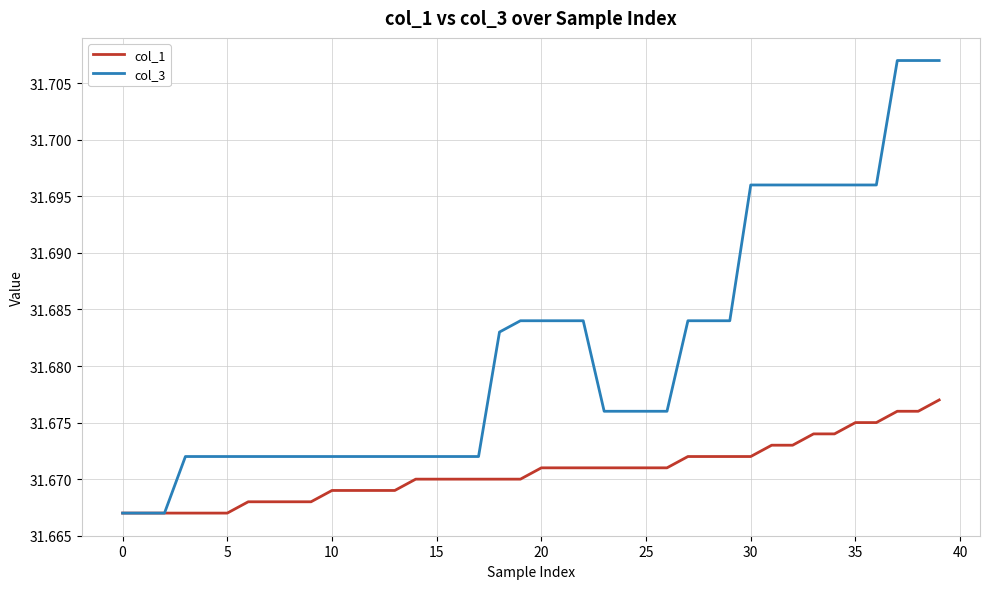

Which series has the widest spread of values?

col_3